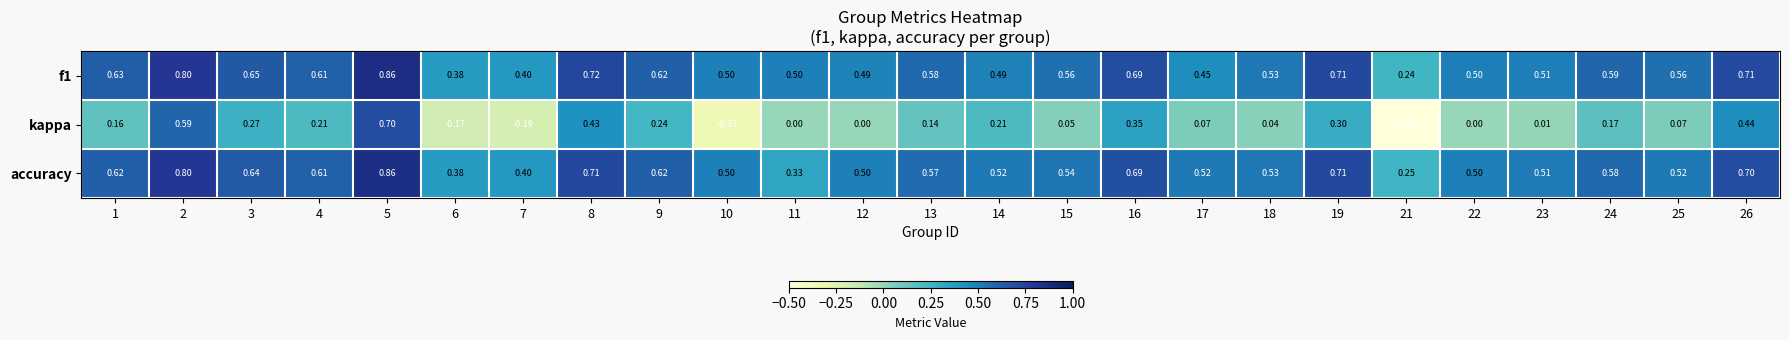

What is the spread (max minus min) of values at 14?

0.3